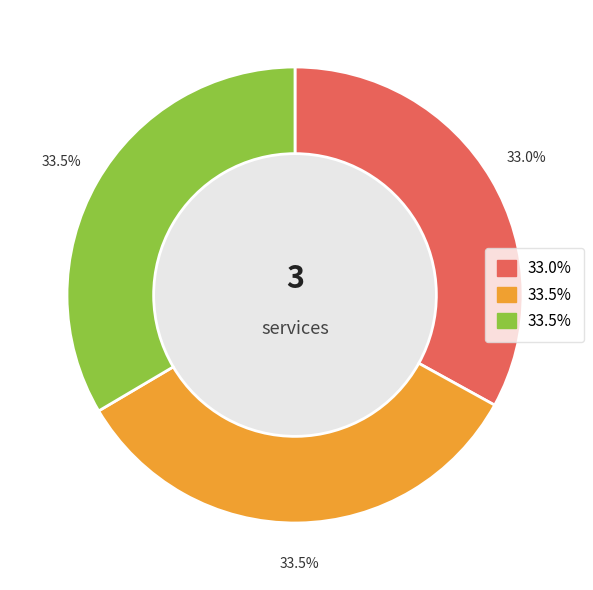

Is there a majority slice in this chart?

No